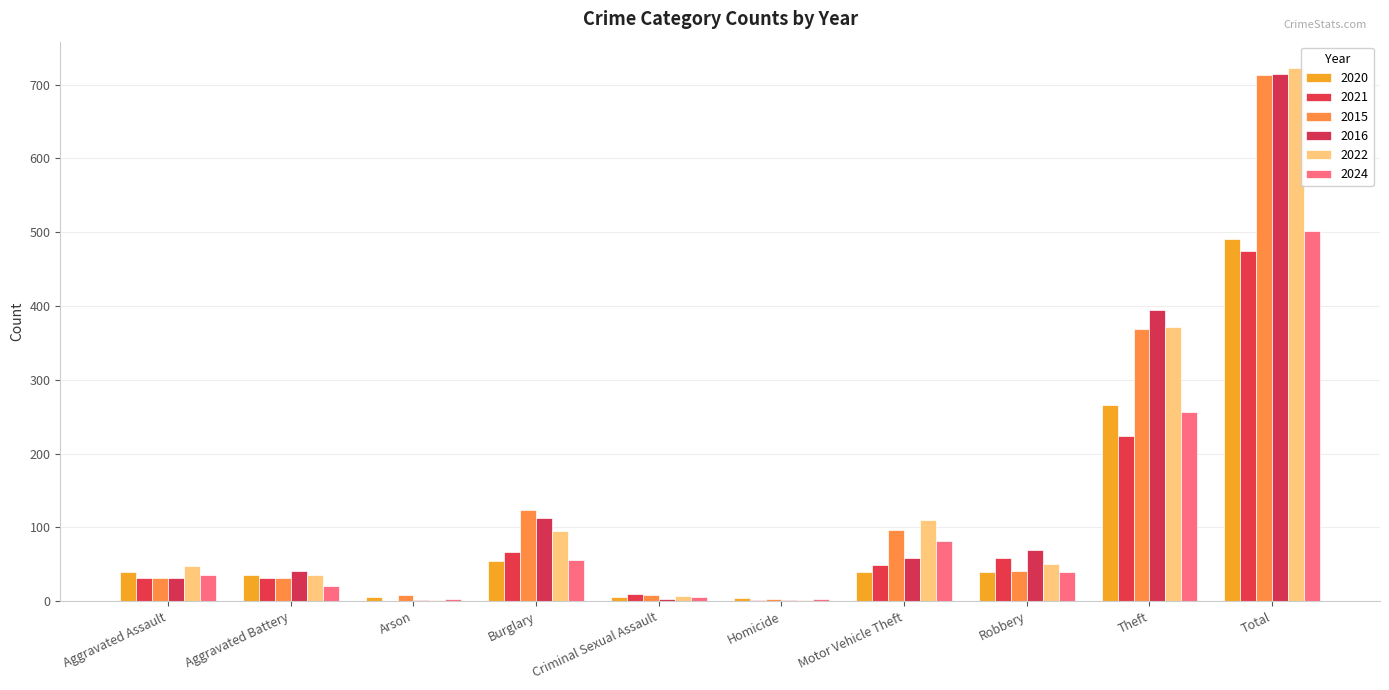

What position from the right is Total?

1